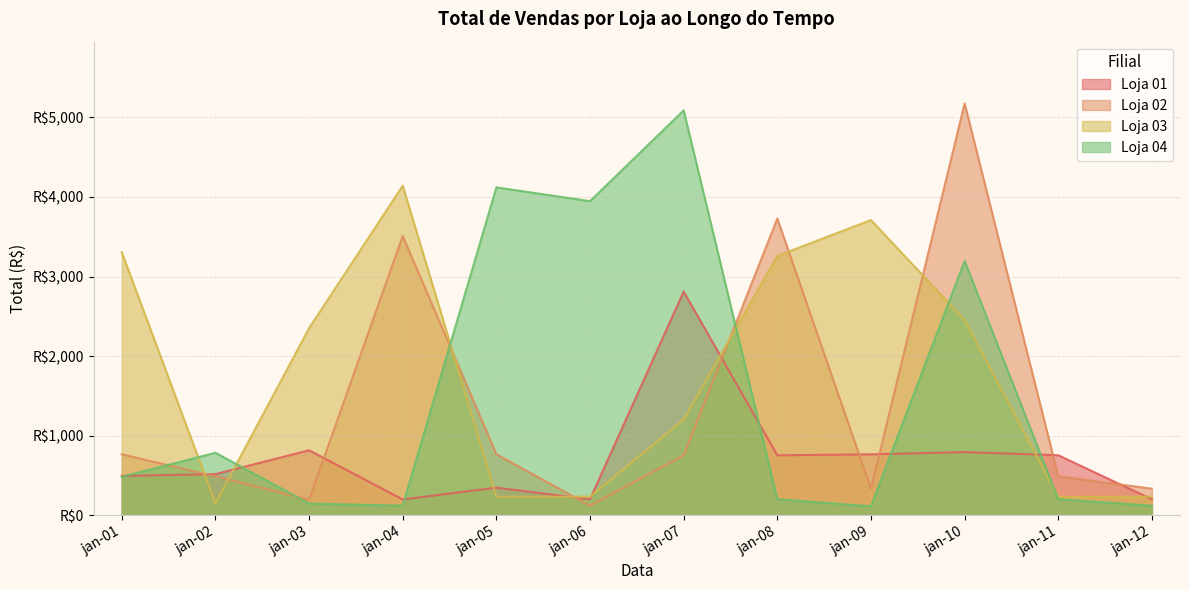

True or false: Loja 04 has a value of 86.0 at jan-03.

False